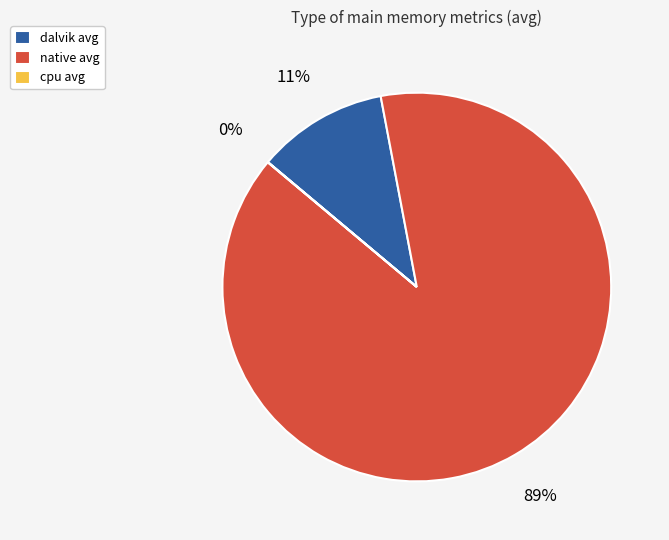

Does any single category account for the majority?

Yes